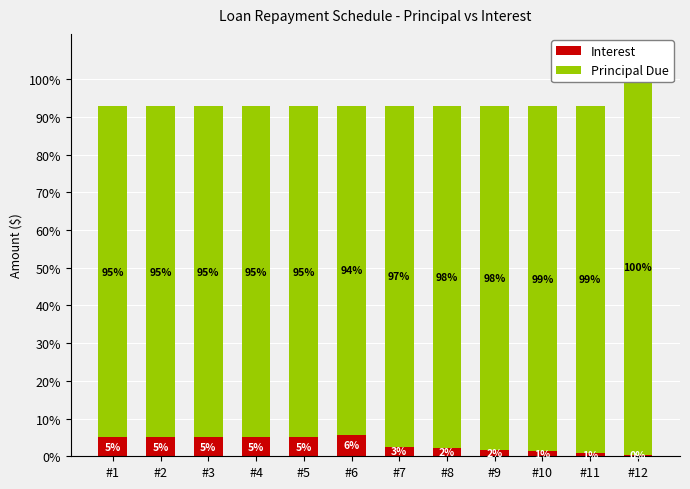

Read the Principal Due value at #8.

419.4